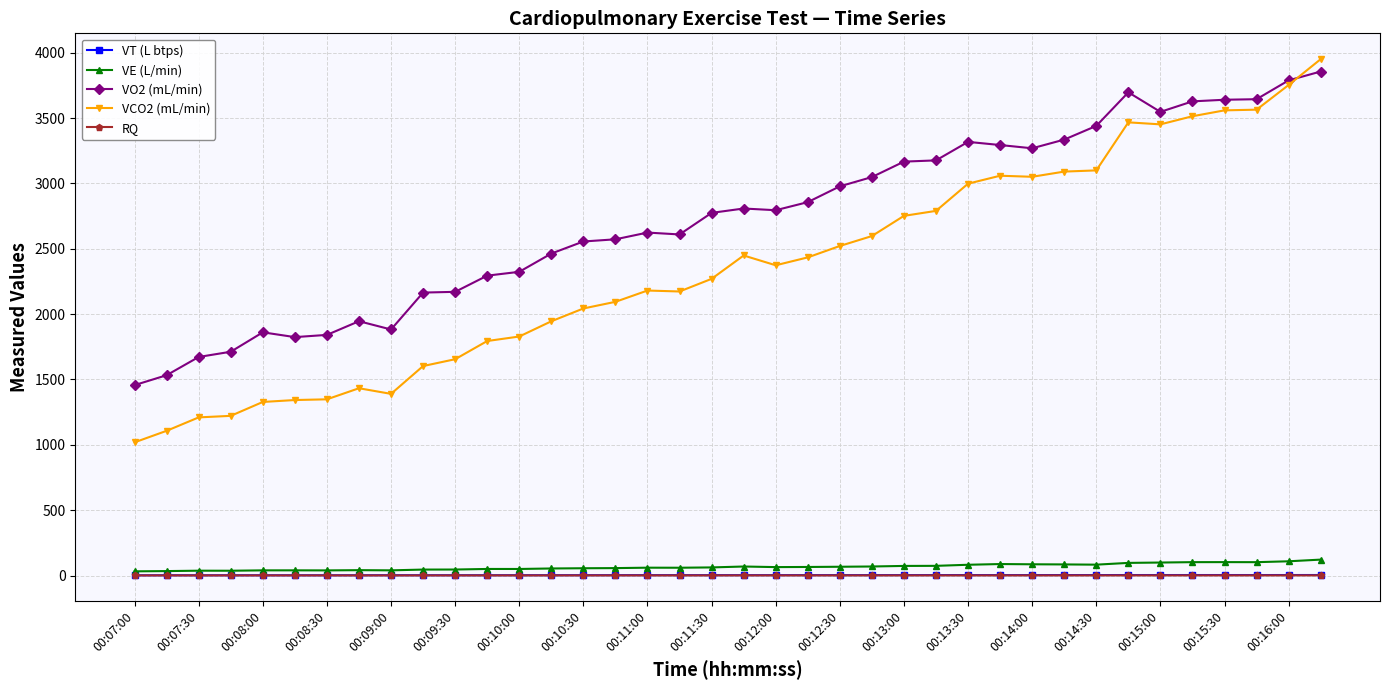

How many lines are shown in the chart?

5